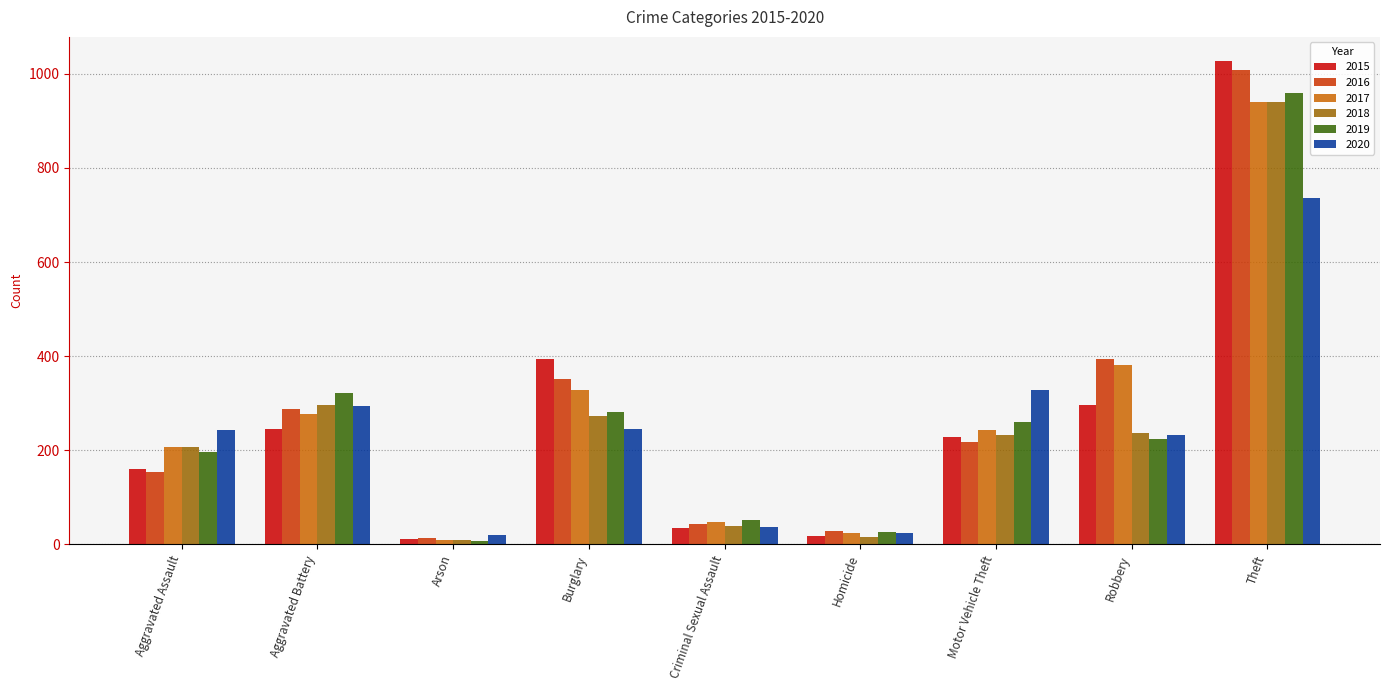

Which label corresponds to the largest value in the chart?

Theft